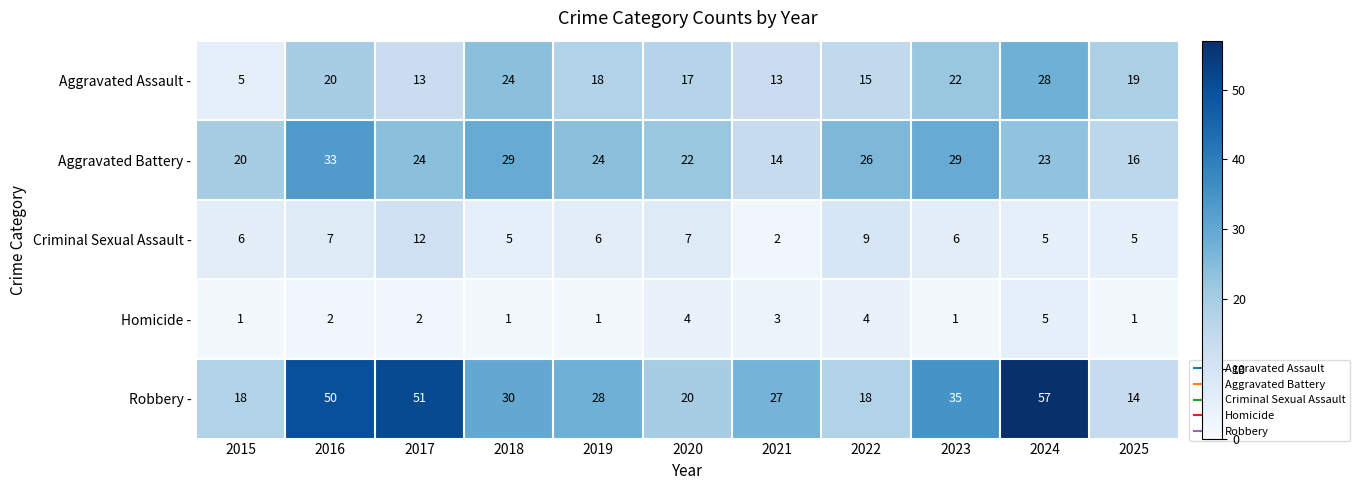

At which category does the chart reach its peak across all series?

2024